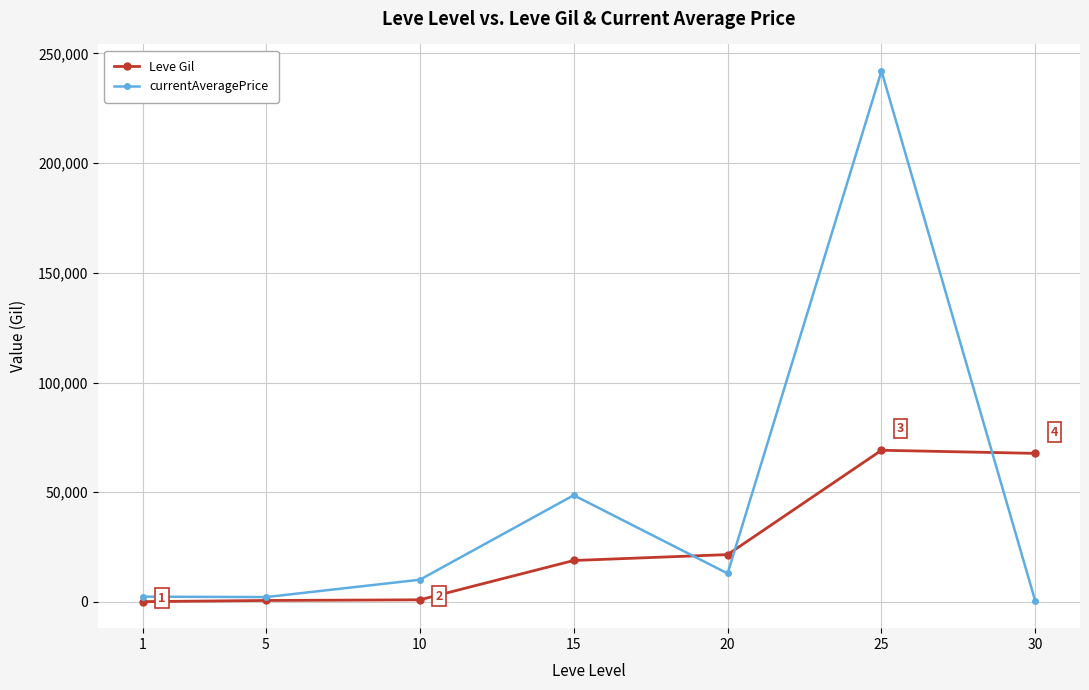

What is the maximum value shown in the chart?

241999.3